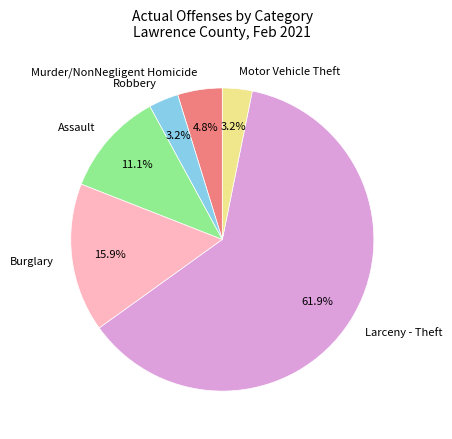

Is the sum of Assault and Robbery greater than half?

No